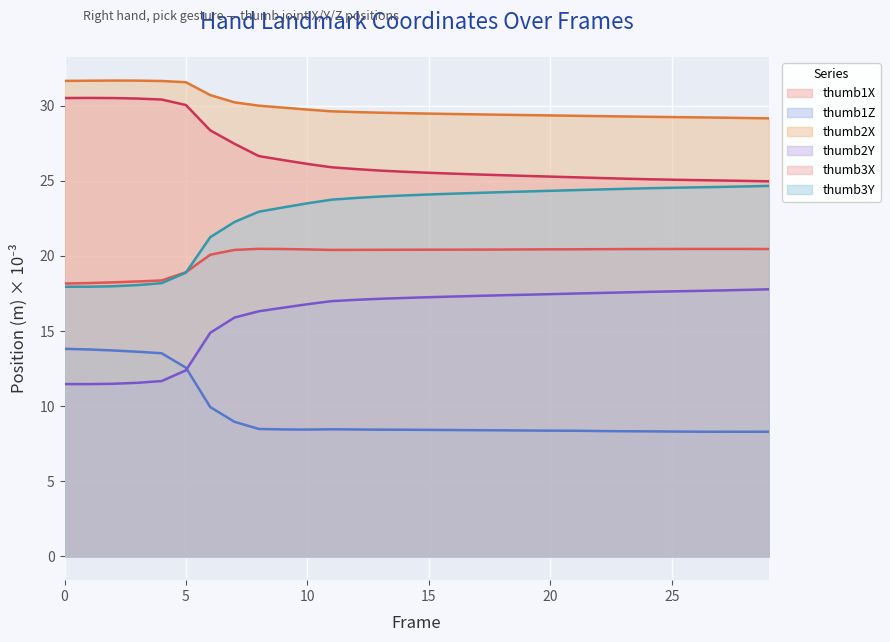

What is the average value of the thumb3Y series?

22.8